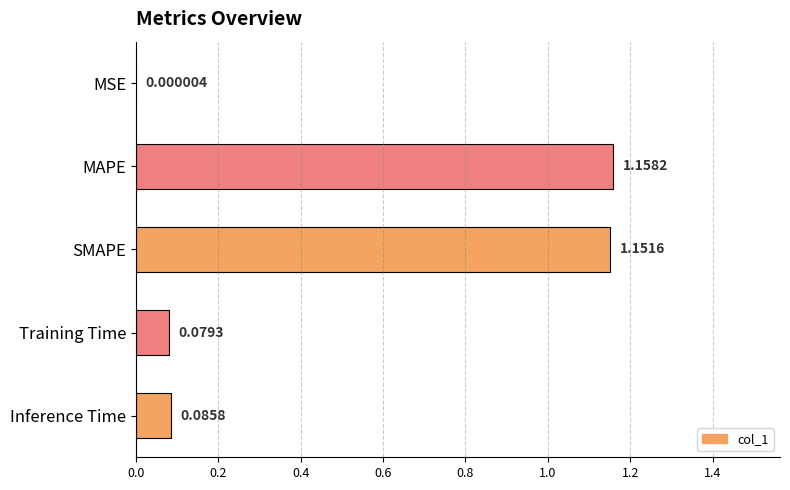

Which has a higher value, MSE or Training Time?

Training Time